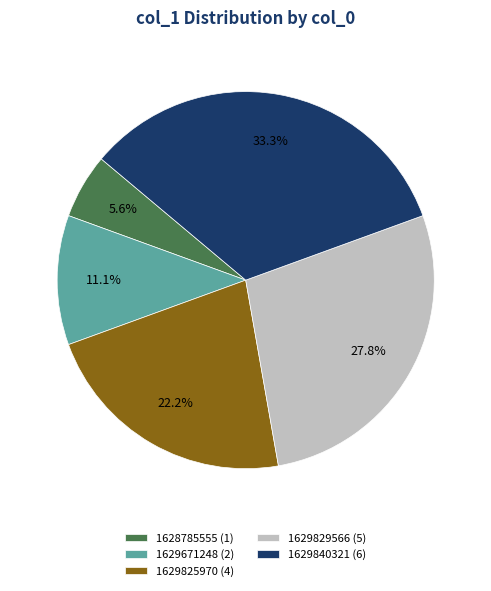

Rank the categories by value from highest to lowest.

1629840321 (6), 1629829566 (5), 1629825970 (4), 1629671248 (2), 1628785555 (1)